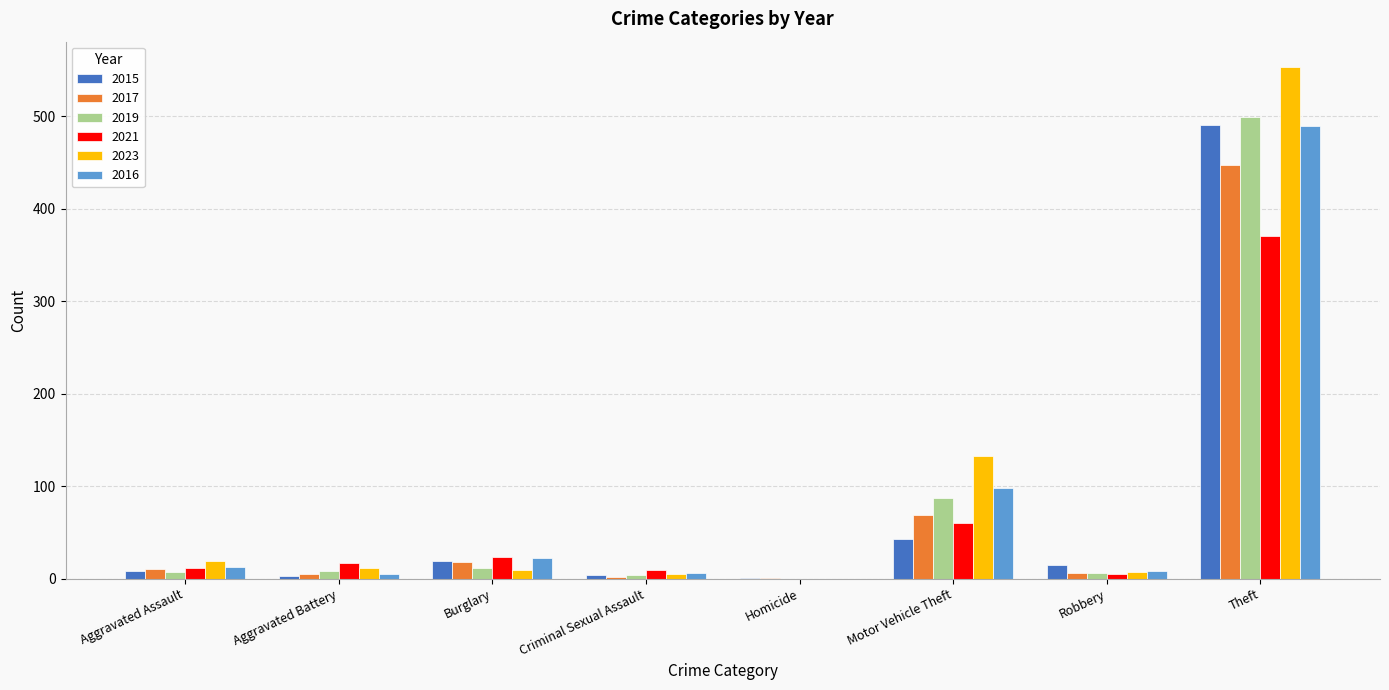

At which category is the sum across all series the highest?

Theft